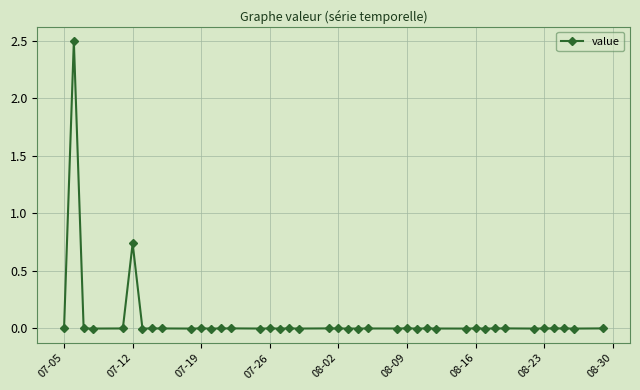

What is the maximum value shown in the chart?

2.5